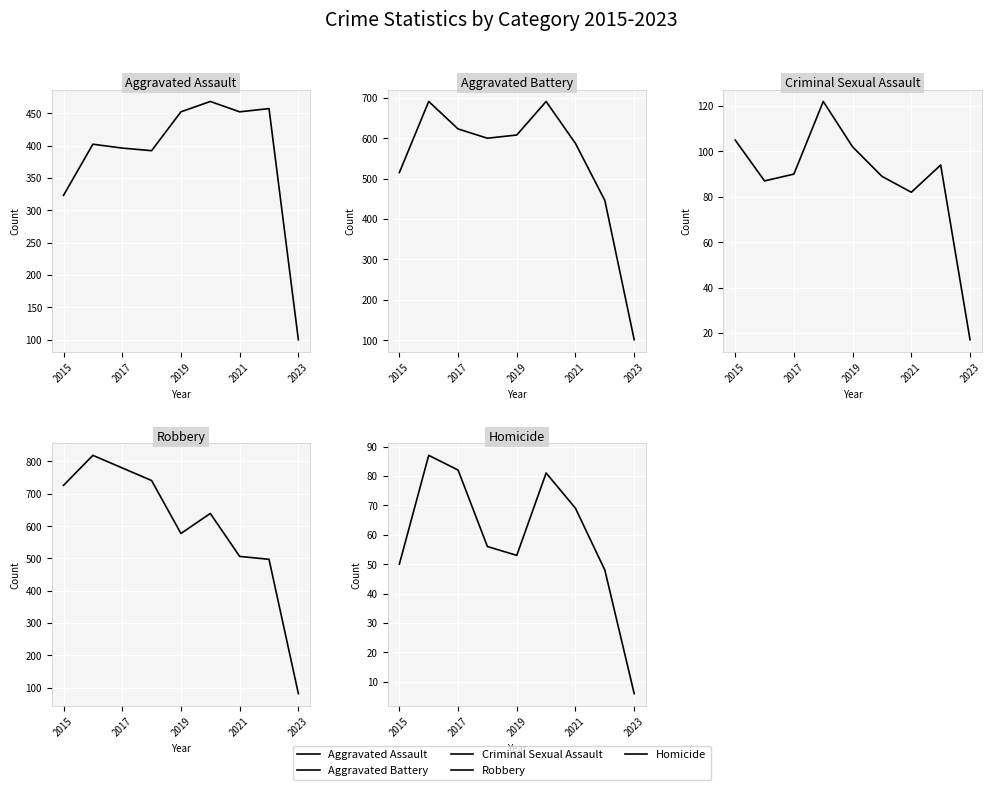

What is the sum of the Robbery values at 5 and 8?

720